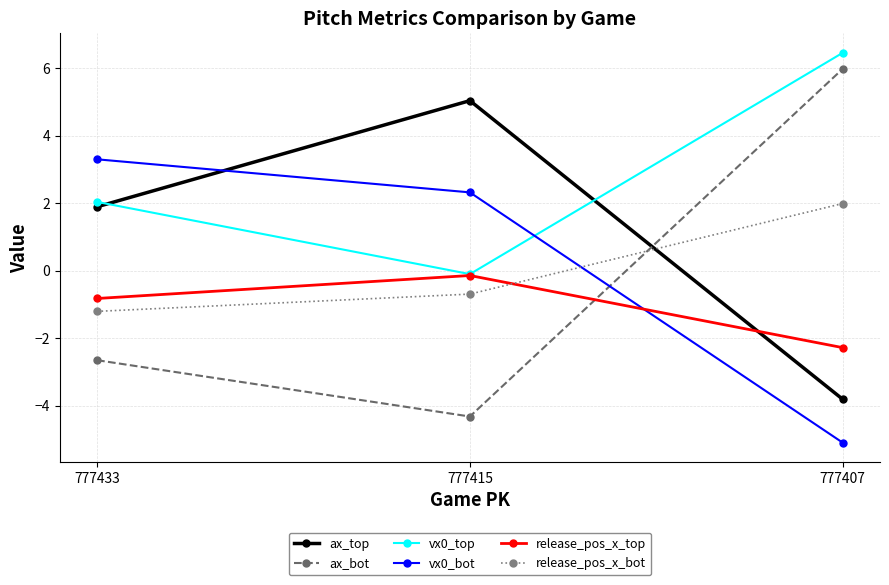

What is the minimum value for vx0_bot?

-5.1